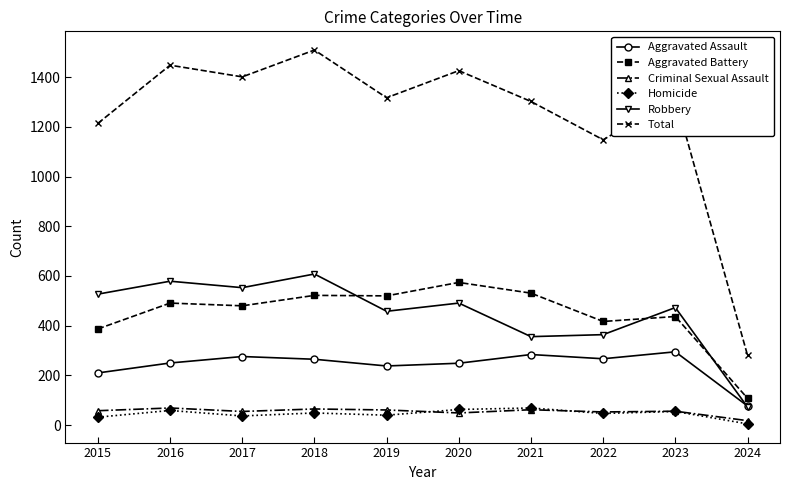

What is the maximum value shown in the chart?

1509